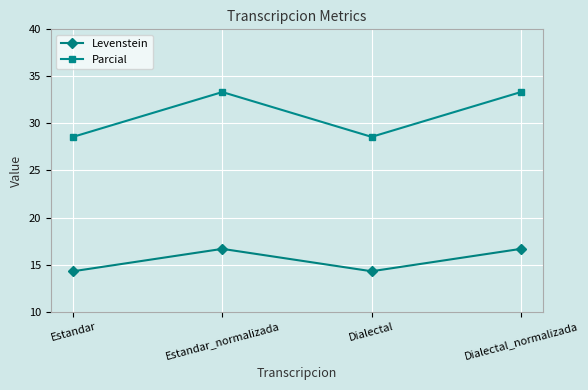

Which series changed the most between Estandar and Estandar_normalizada?

Parcial